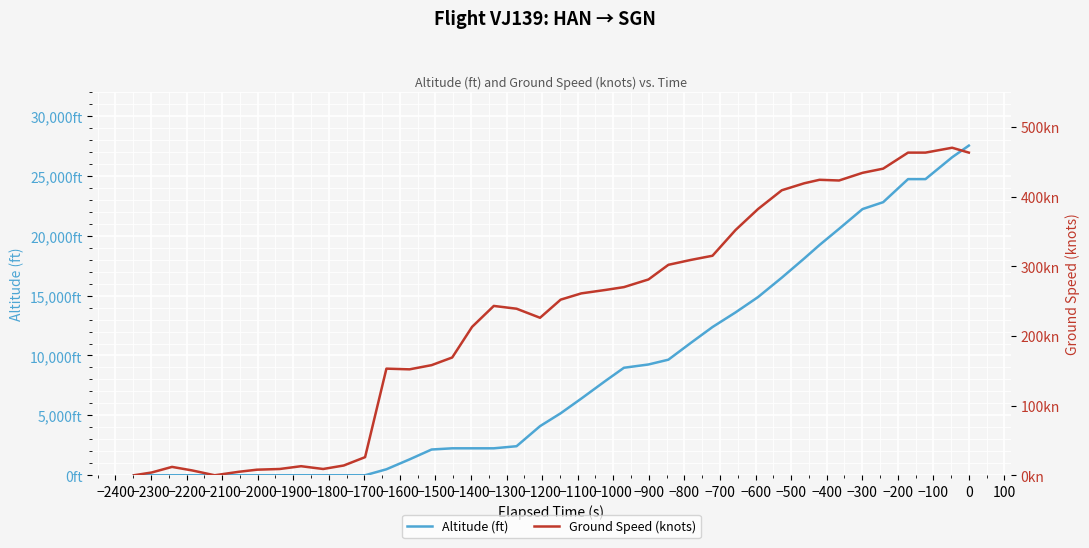

What is the sum of all Ground Speed (knots) values?

9058